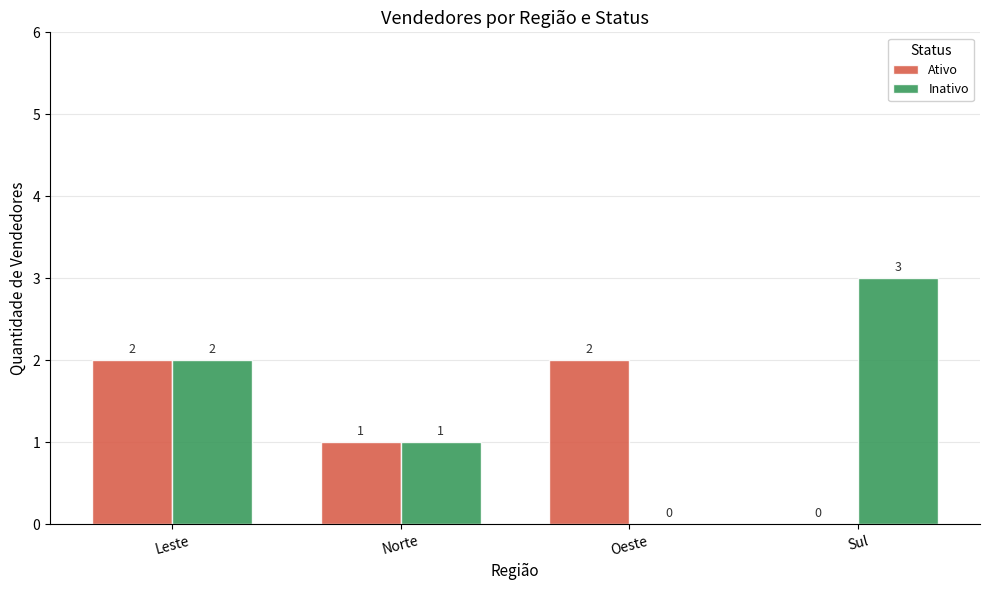

Where is Inativo nearest to the value 1?

Norte